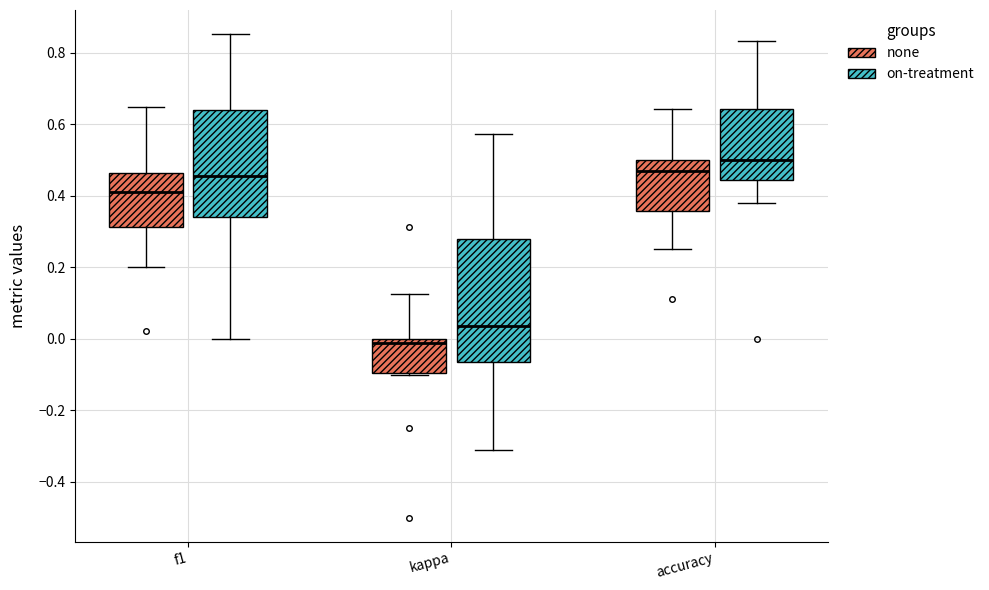

Which box has the lowest median line?

kappa (none)